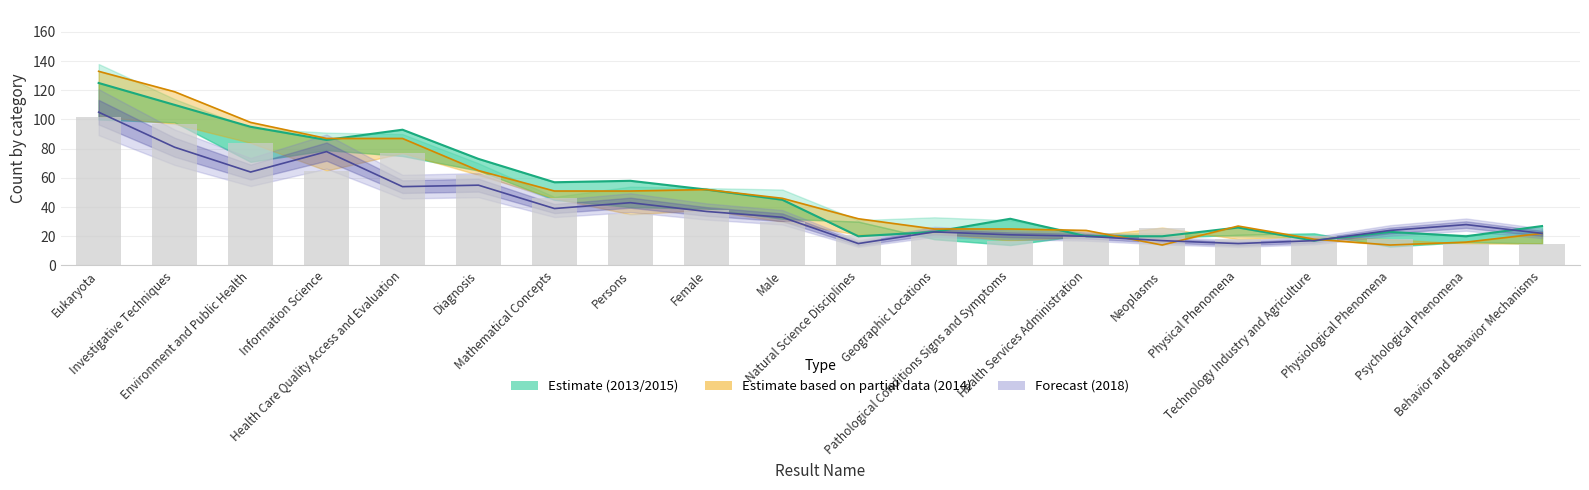

The chart shows a value of 110 at Information Science. True or false?

False